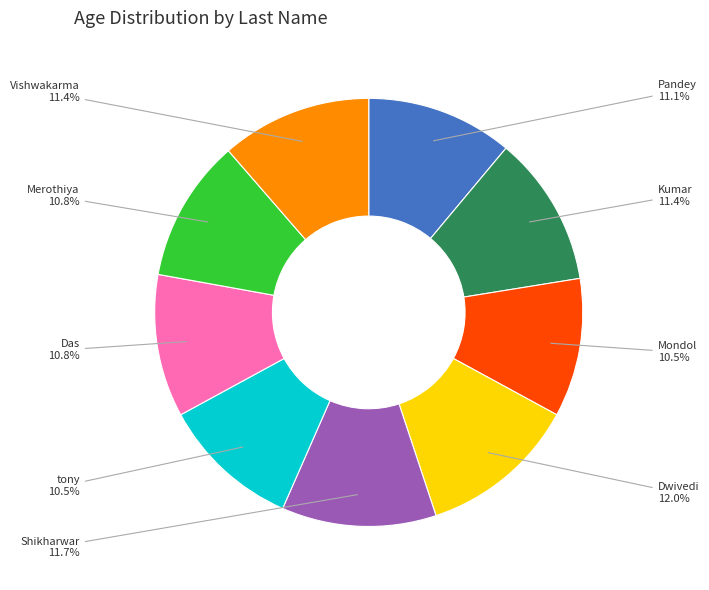

Is there any slice that represents more than half of the pie?

No